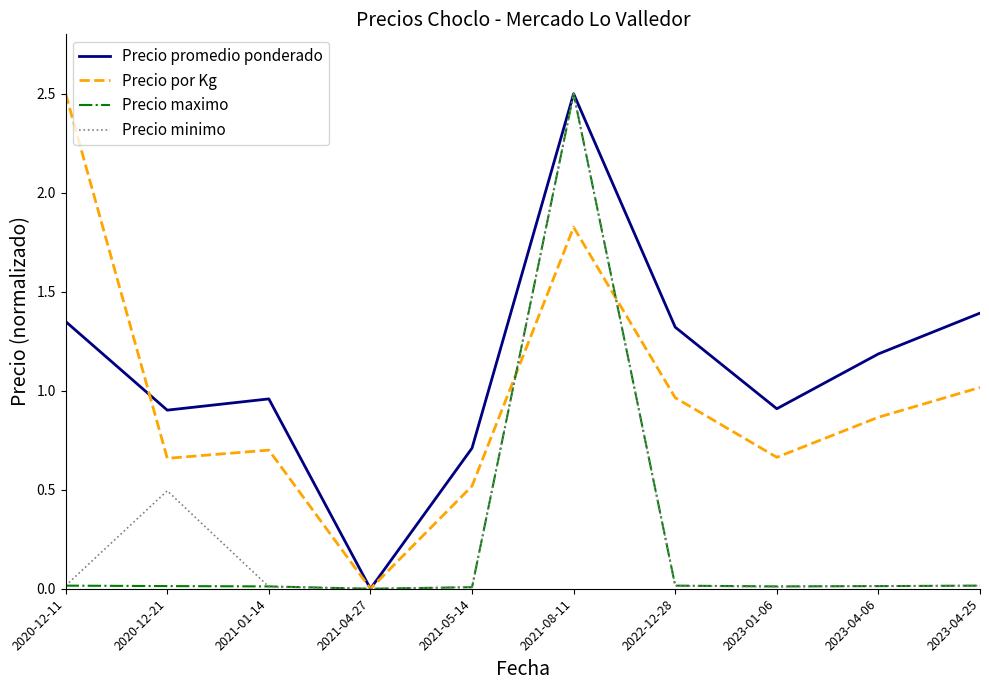

At which label does Precio promedio ponderado reach its minimum?

2021-04-27